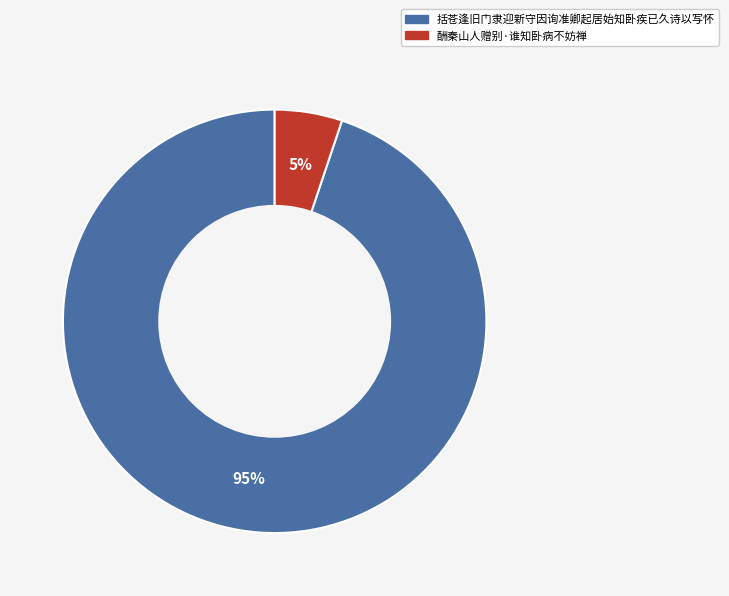

What is the smallest slice in the pie chart?

酬秦山人赠别·谁知卧病不妨禅